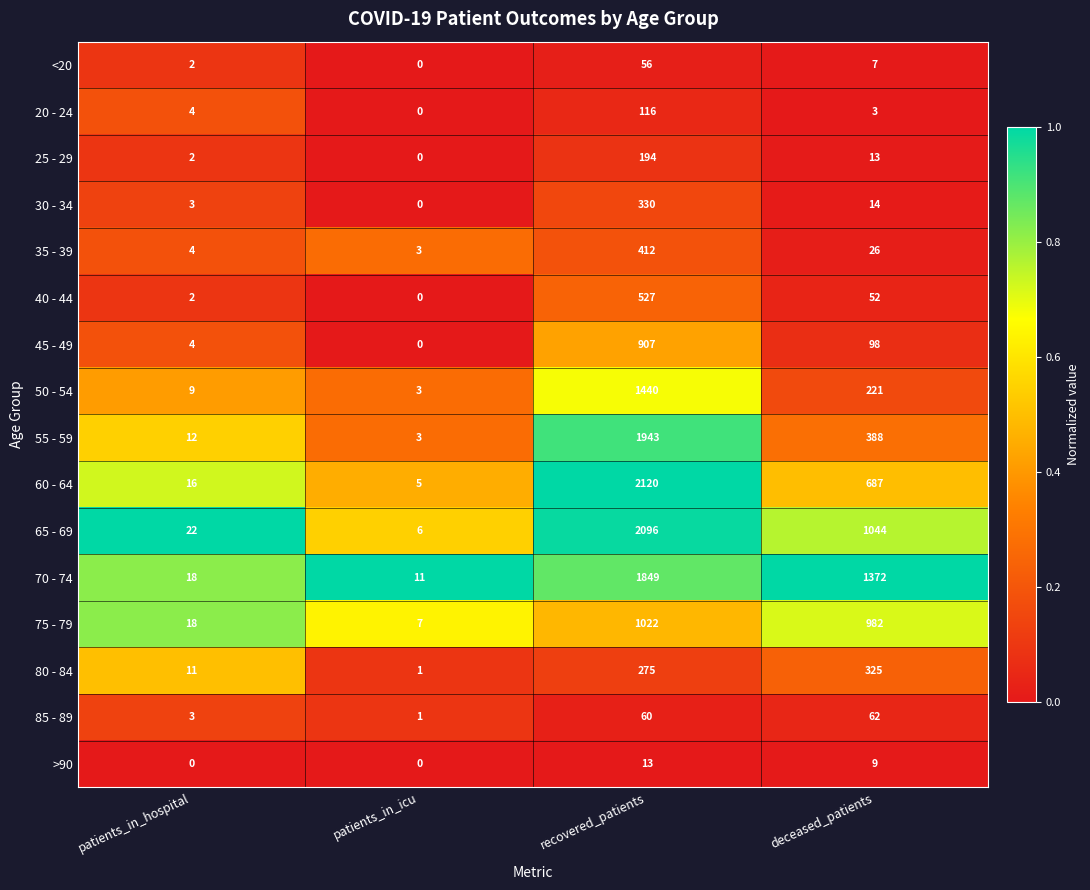

List the series in order of their peak value, lowest first.

>90, <20, 85 - 89, 20 - 24, 25 - 29, 80 - 84, 30 - 34, 35 - 39, 40 - 44, 45 - 49, 75 - 79, 50 - 54, 70 - 74, 55 - 59, 65 - 69, 60 - 64